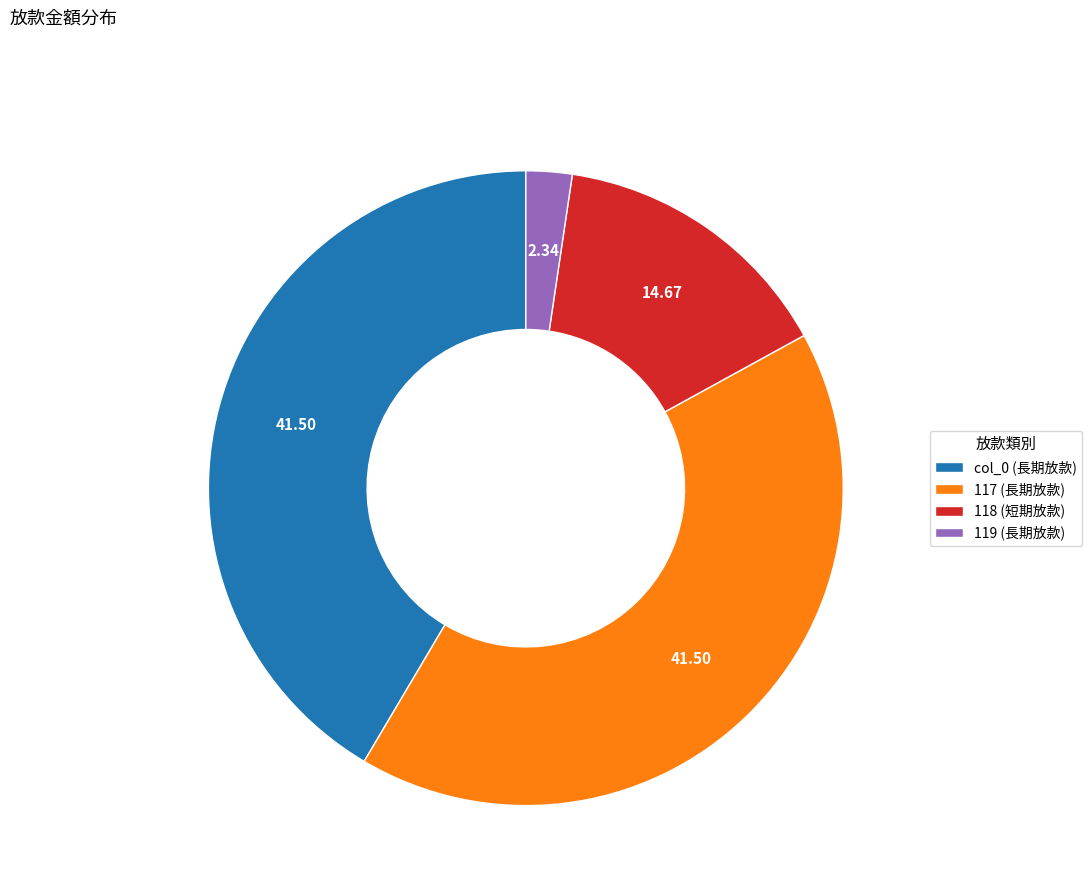

Do 119 (長期放款) and 118 (短期放款) together represent more than half of the pie?

No